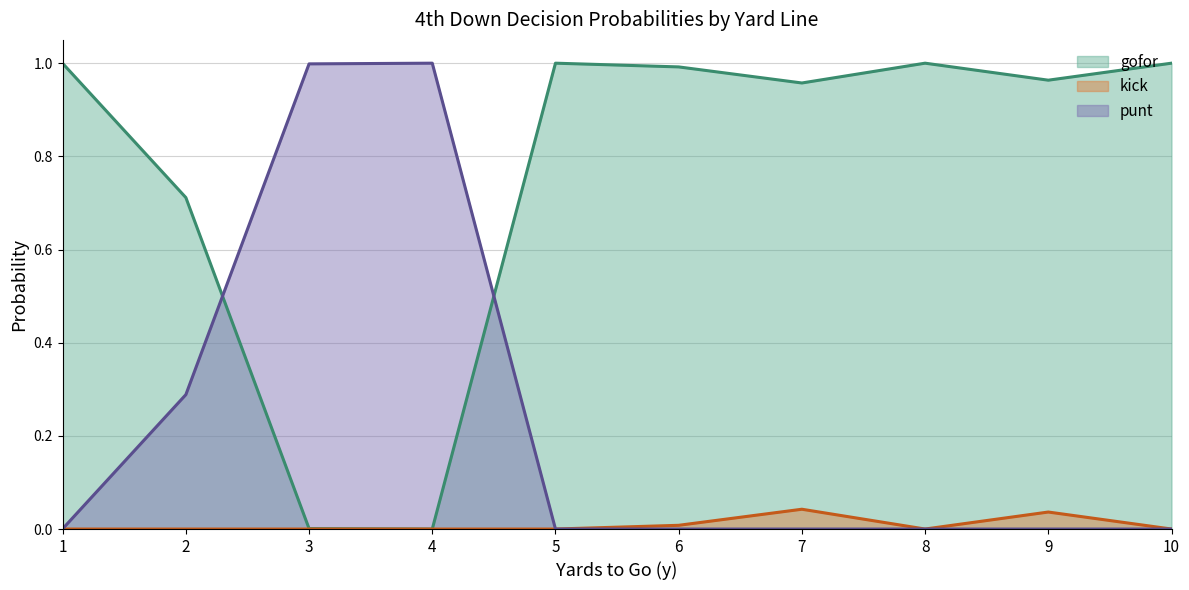

Where is gofor nearest to the value 0?

4